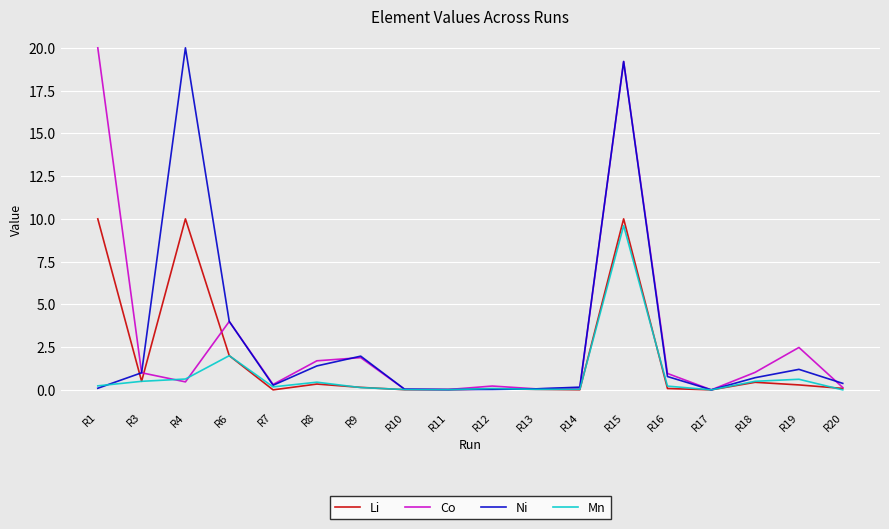

What is the approximate value of Ni at R7?

0.3